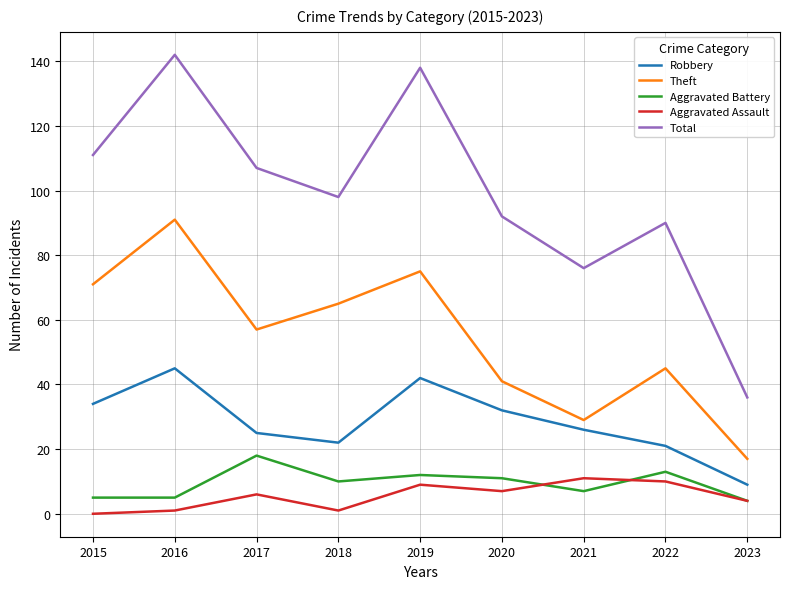

What are all the series names shown in the legend?

Robbery, Theft, Aggravated Battery, Aggravated Assault, Total